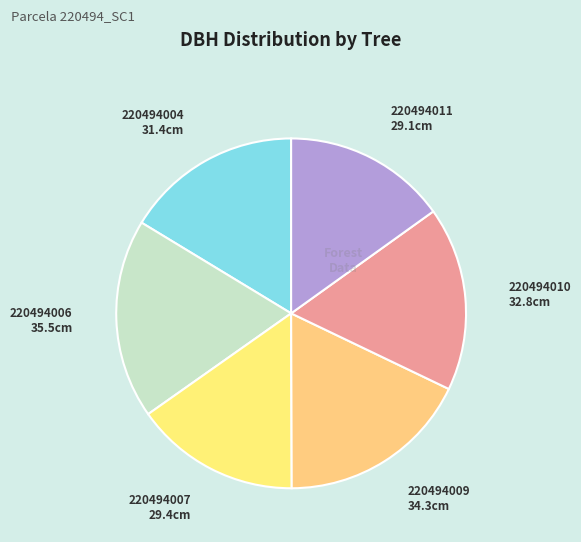

Which slice is the largest?

220494006